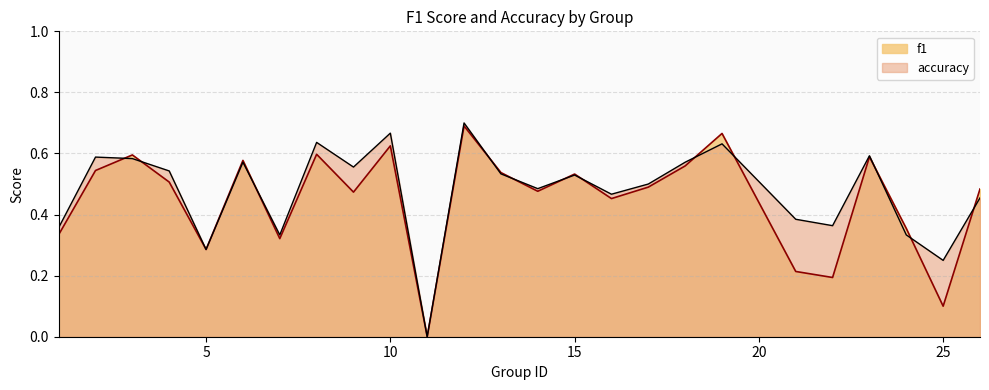

How many values in the accuracy series exceed 0?

24